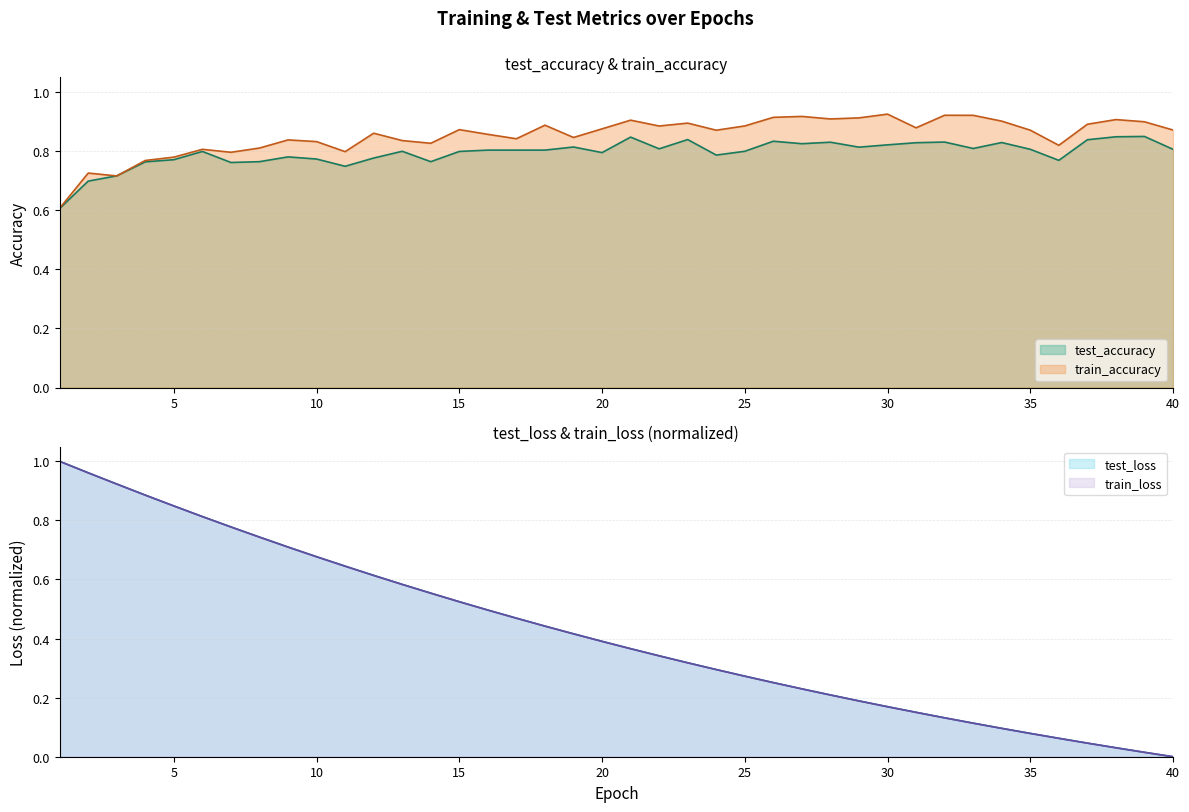

Rank the series by their maximum value, from highest to lowest.

train_loss, test_loss, train_accuracy, test_accuracy